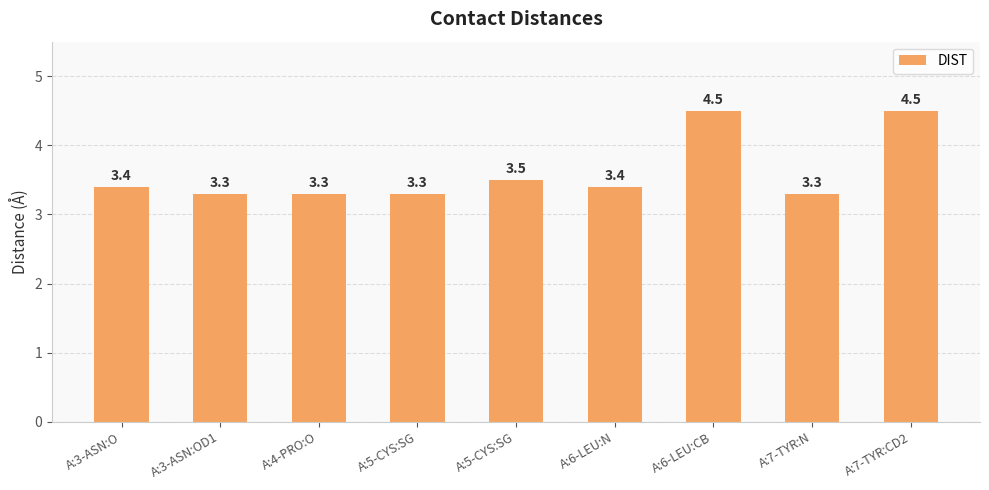

How many categories are shown in the chart?

9